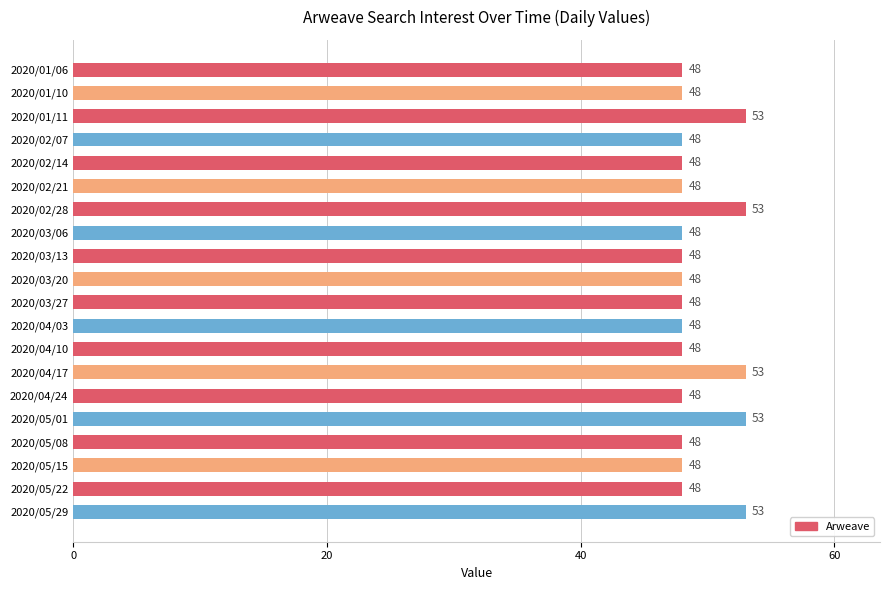

What is the label of the 3rd bar from the bottom?

2020/05/15